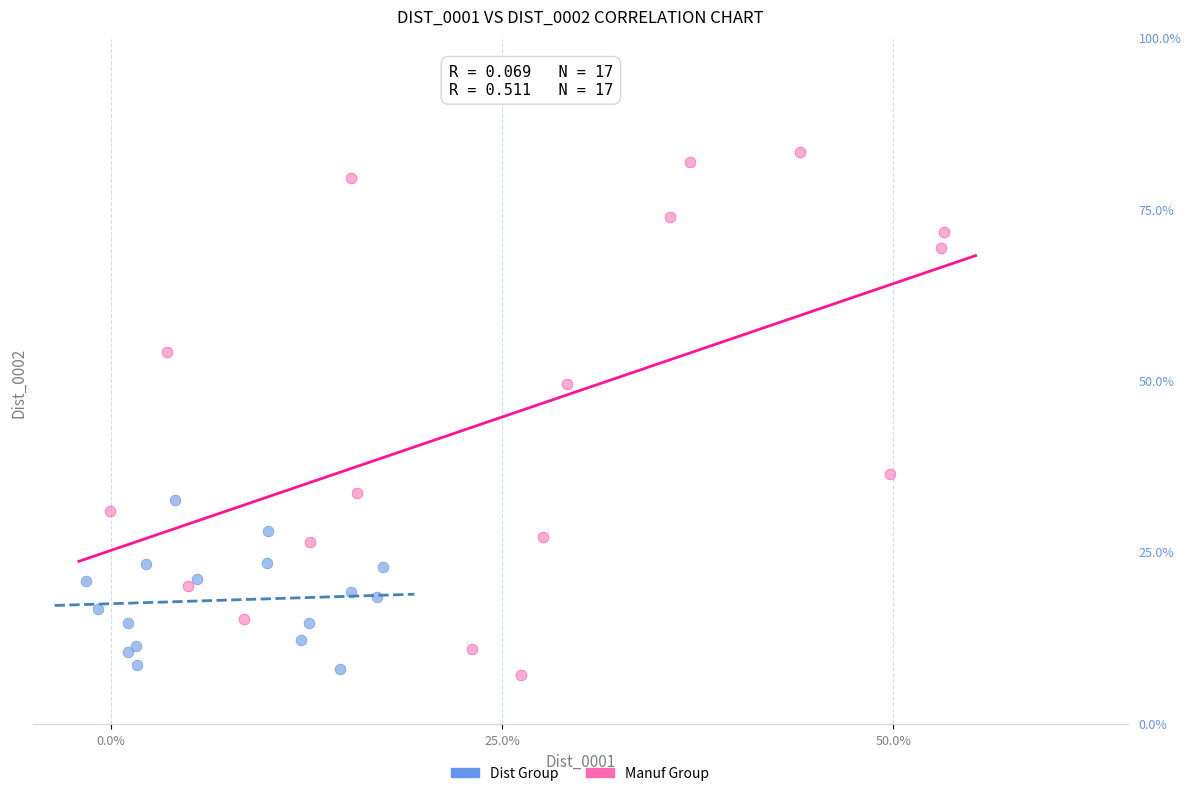

What are all the series names shown in the legend?

Dist Group, Manuf Group